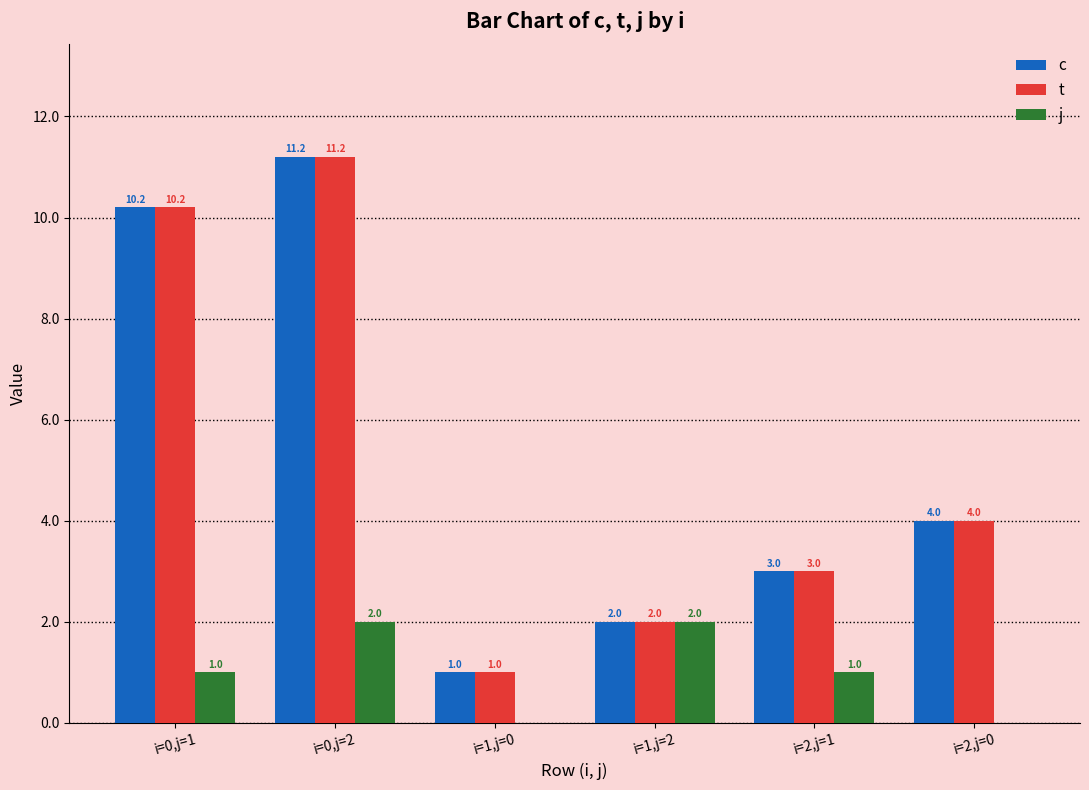

At which category does the chart reach its peak across all series?

i=0,j=2